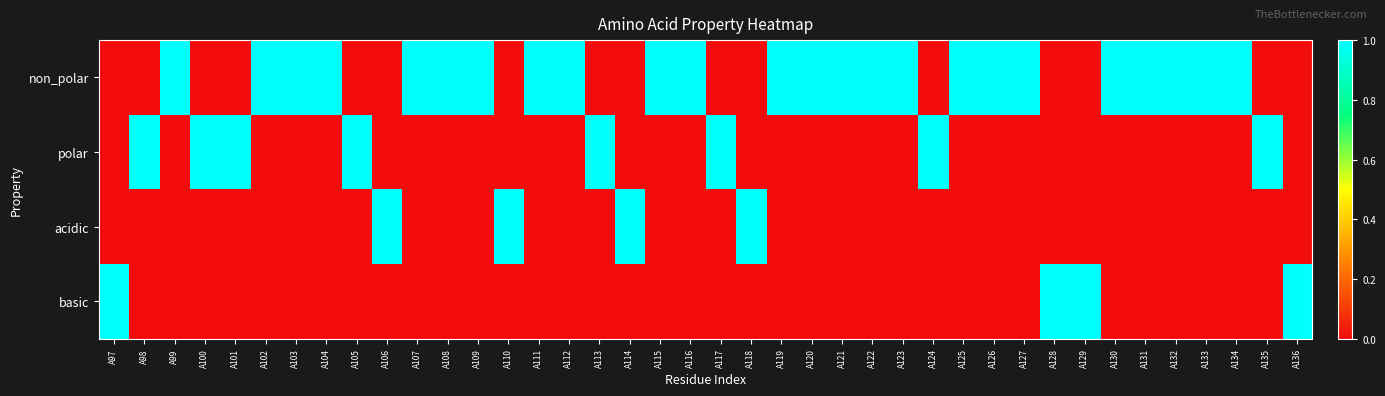

Reading left to right, transcribe all the data shown in this chart.

non_polar: A97=0	A98=0	A99=1	A100=0	A101=0	A102=1	A103=1	A104=1	A105=0	A106=0	A107=1	A108=1	A109=1	A110=0	A111=1	A112=1	A113=0	A114=0	A115=1	A116=1	A117=0	A118=0	A119=1	A120=1	A121=1	A122=1	A123=1	A124=0	A125=1	A126=1	A127=1	A128=0	A129=0	A130=1	A131=1	A132=1	A133=1	A134=1	A135=0	A136=0
polar: A97=0	A98=1	A99=0	A100=1	A101=1	A102=0	A103=0	A104=0	A105=1	A106=0	A107=0	A108=0	A109=0	A110=0	A111=0	A112=0	A113=1	A114=0	A115=0	A116=0	A117=1	A118=0	A119=0	A120=0	A121=0	A122=0	A123=0	A124=1	A125=0	A126=0	A127=0	A128=0	A129=0	A130=0	A131=0	A132=0	A133=0	A134=0	A135=1	A136=0
acidic: A97=0	A98=0	A99=0	A100=0	A101=0	A102=0	A103=0	A104=0	A105=0	A106=1	A107=0	A108=0	A109=0	A110=1	A111=0	A112=0	A113=0	A114=1	A115=0	A116=0	A117=0	A118=1	A119=0	A120=0	A121=0	A122=0	A123=0	A124=0	A125=0	A126=0	A127=0	A128=0	A129=0	A130=0	A131=0	A132=0	A133=0	A134=0	A135=0	A136=0
basic: A97=1	A98=0	A99=0	A100=0	A101=0	A102=0	A103=0	A104=0	A105=0	A106=0	A107=0	A108=0	A109=0	A110=0	A111=0	A112=0	A113=0	A114=0	A115=0	A116=0	A117=0	A118=0	A119=0	A120=0	A121=0	A122=0	A123=0	A124=0	A125=0	A126=0	A127=0	A128=1	A129=1	A130=0	A131=0	A132=0	A133=0	A134=0	A135=0	A136=1